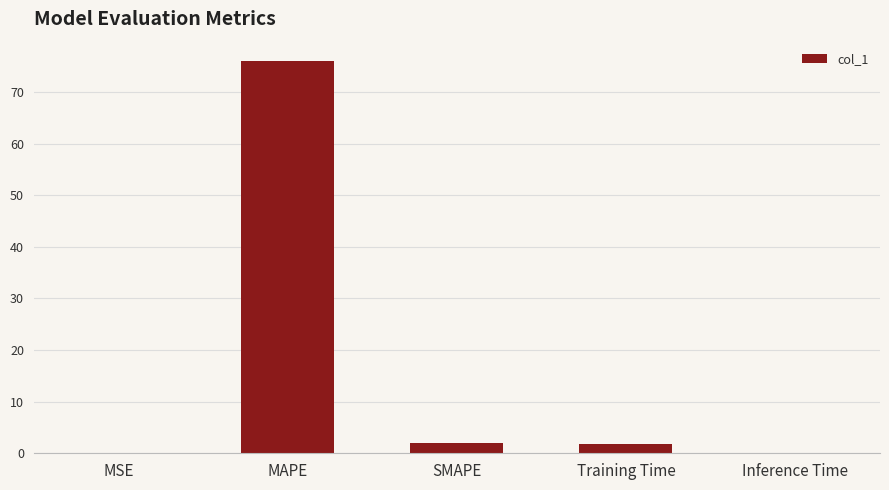

Count the number of values greater than 1.

3